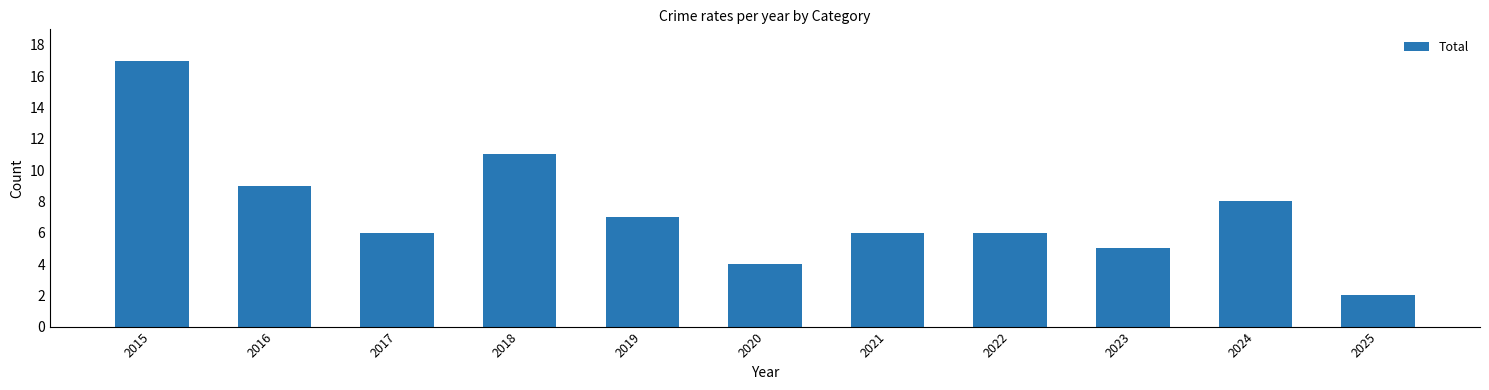

Reading left to right, what are all the values shown in this chart?

17	9	6	11	7	4	6	6	5	8	2